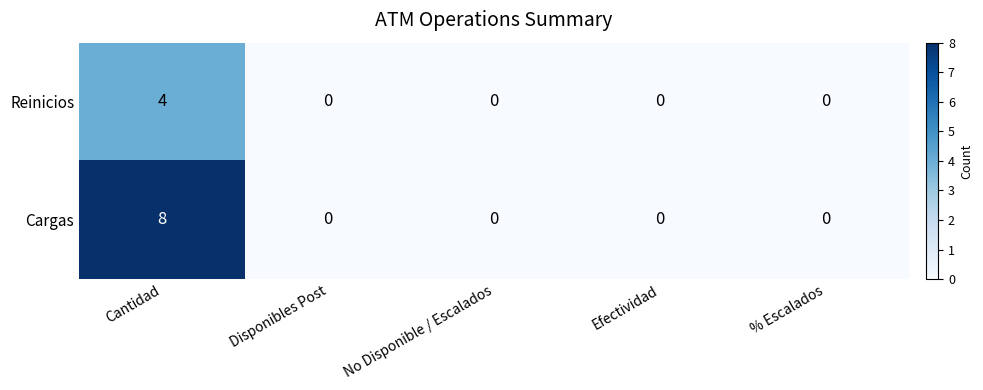

What is the sum of the Cargas values at Disponibles Post and Cantidad?

8